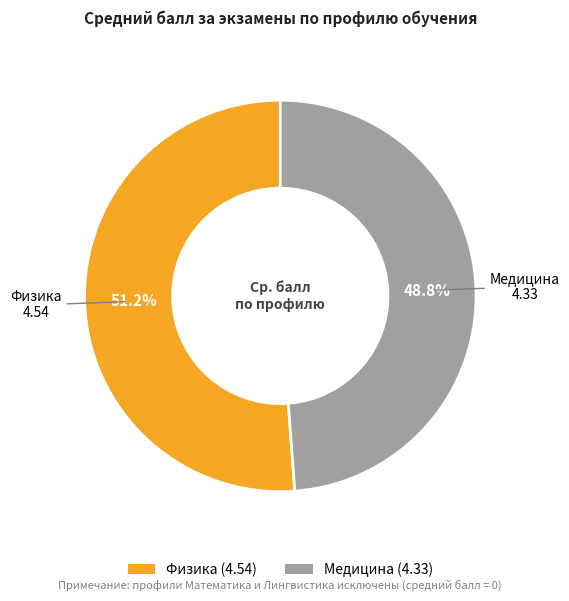

To the nearest percent, what is the difference between the largest and smallest slice percentages?

2%